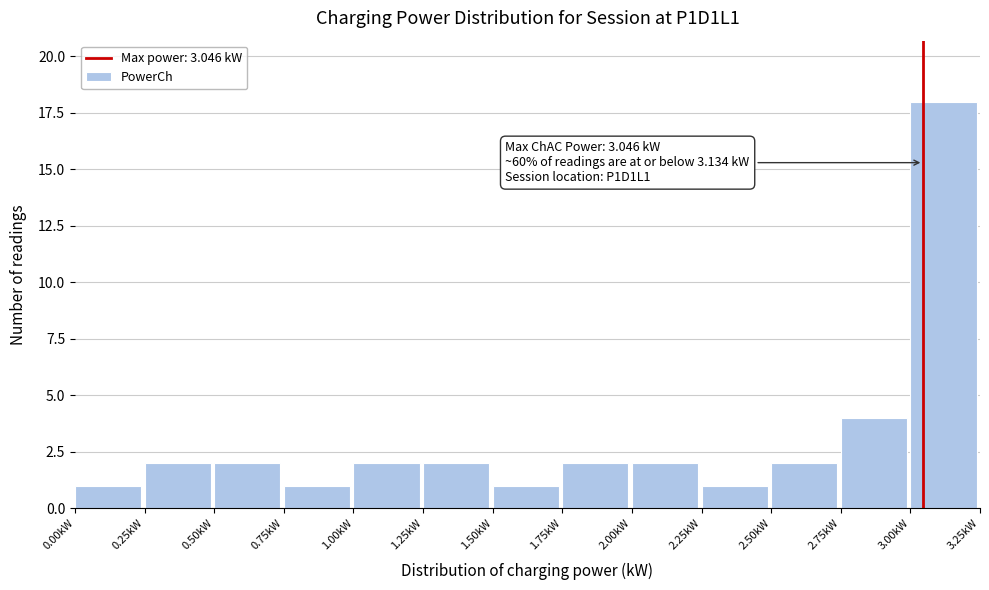

Which range on the x-axis has the tallest bar?

3.00 to 3.25